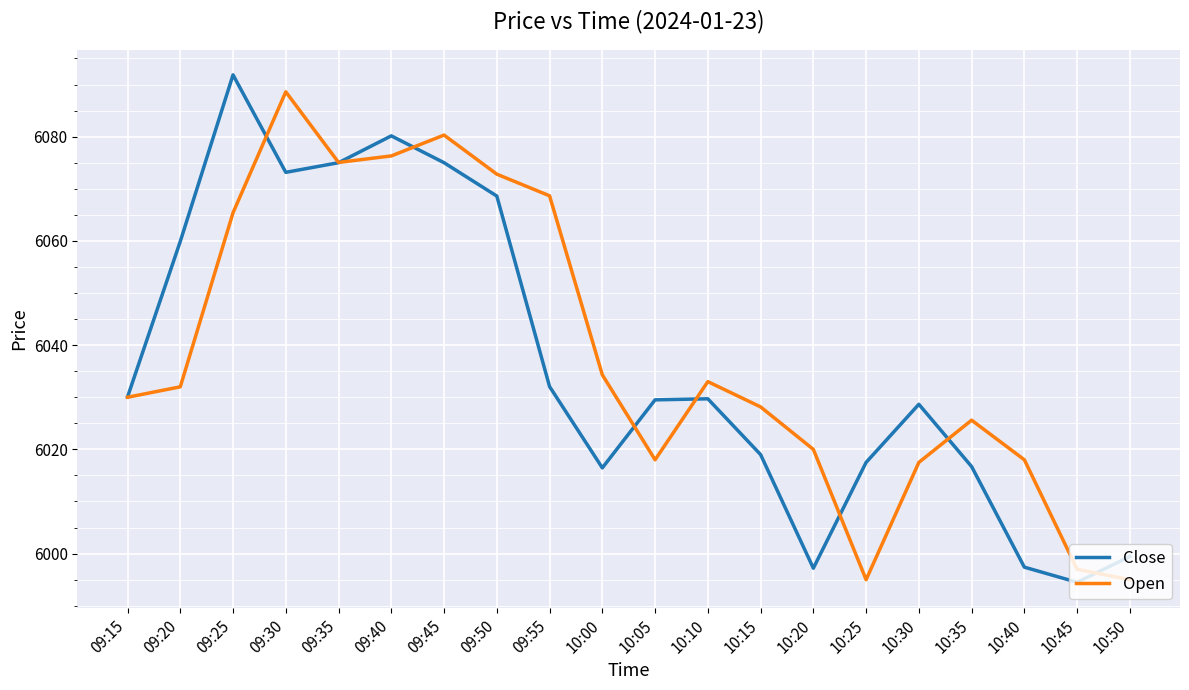

The Close series shows 8502.5 at 10:05. True or false?

False